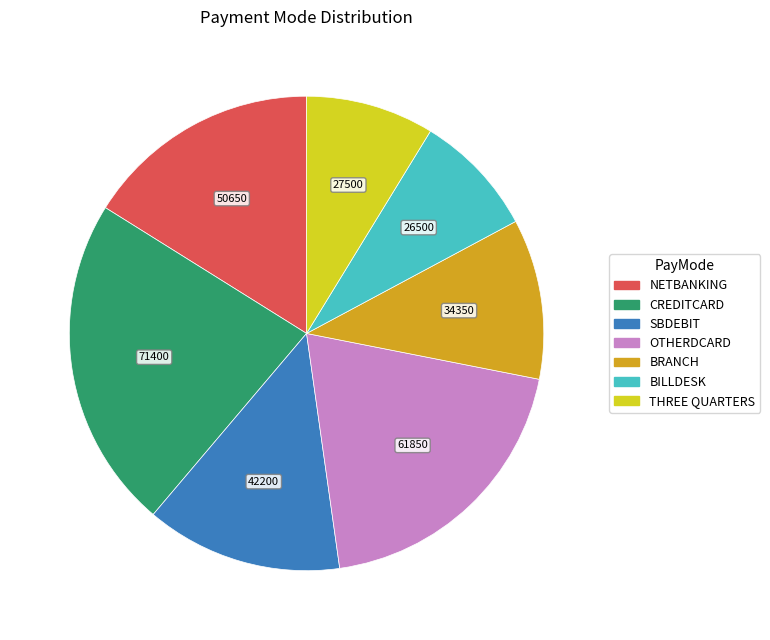

Does any single category account for the majority?

No